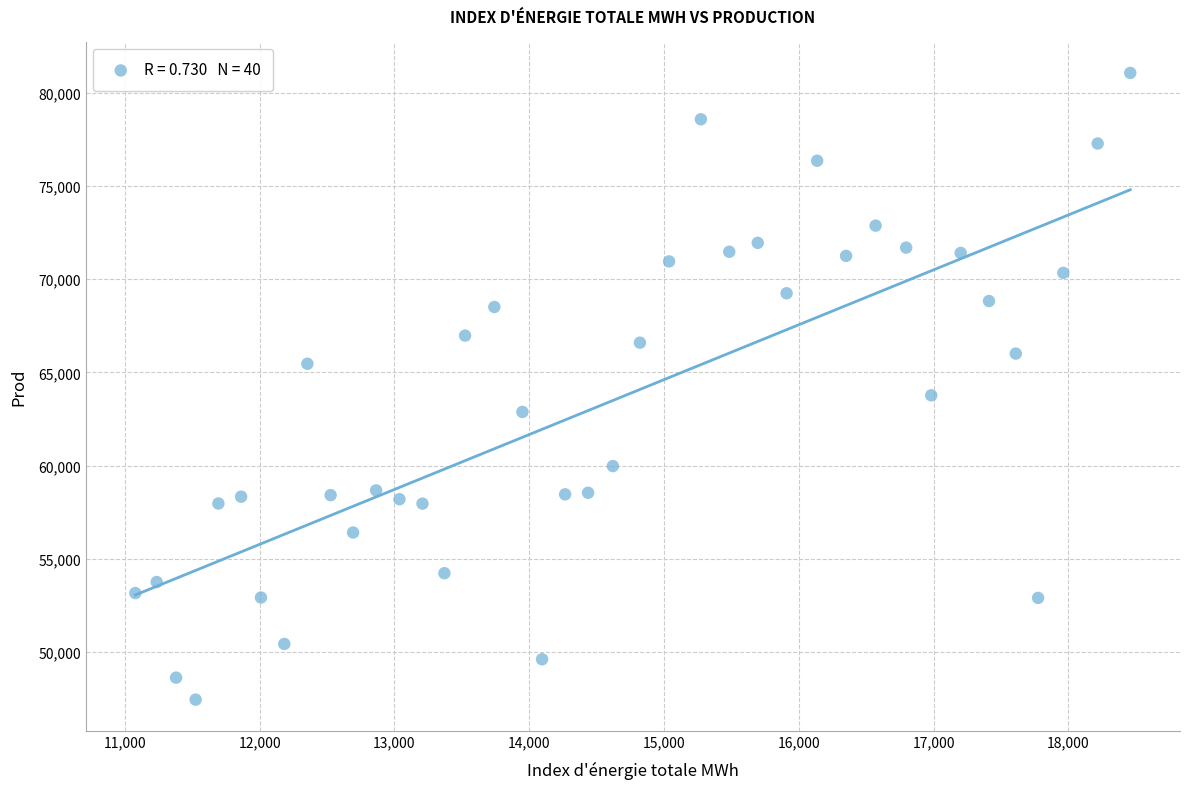

What Y value in the scatter plot is closest to 64258?

63773